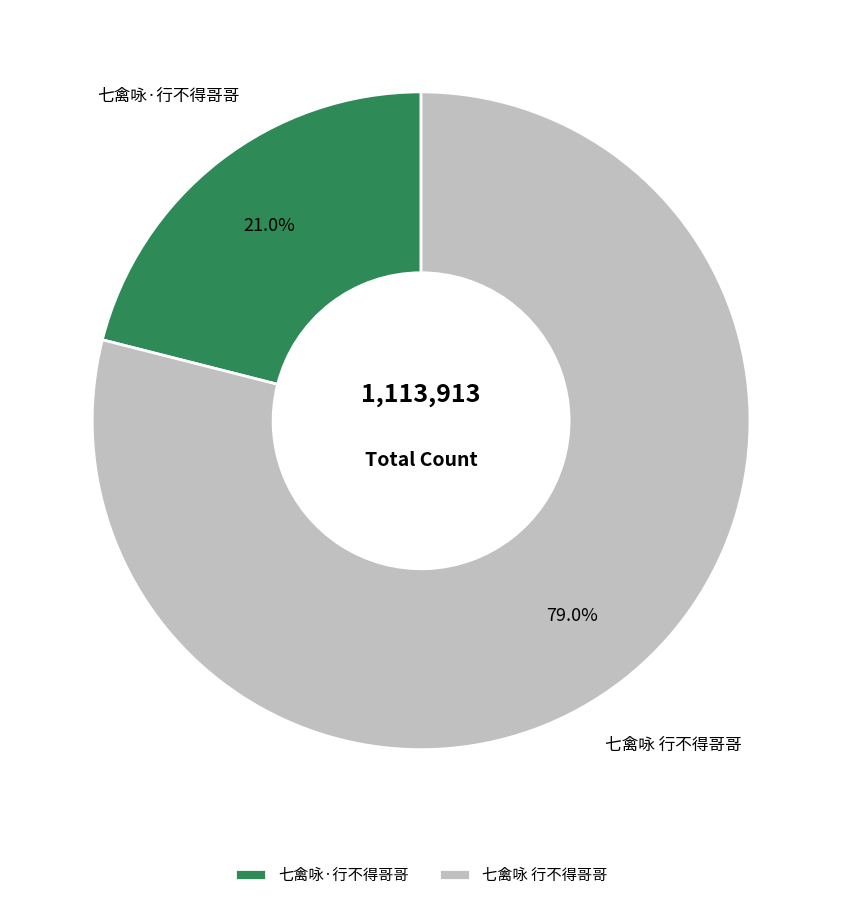

How many segments does this pie chart have?

2